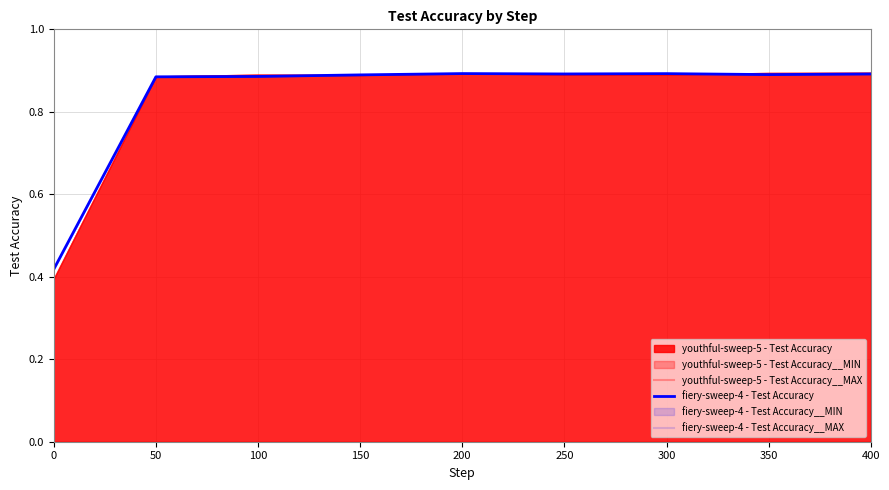

At which category does the data reach its first local peak?

200